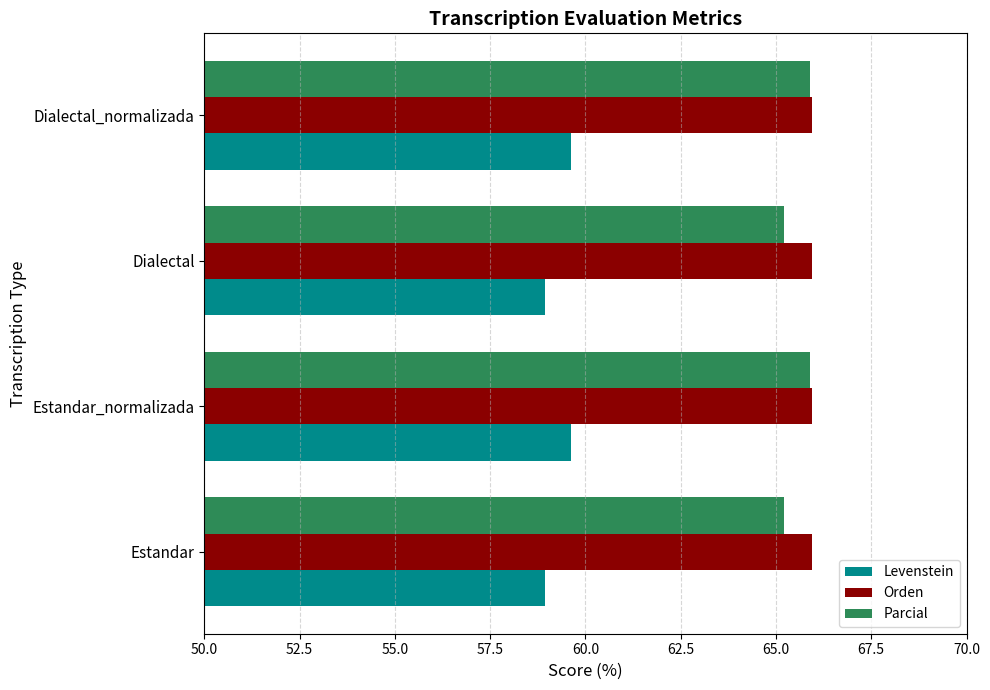

What is the greatest value displayed?

66.0